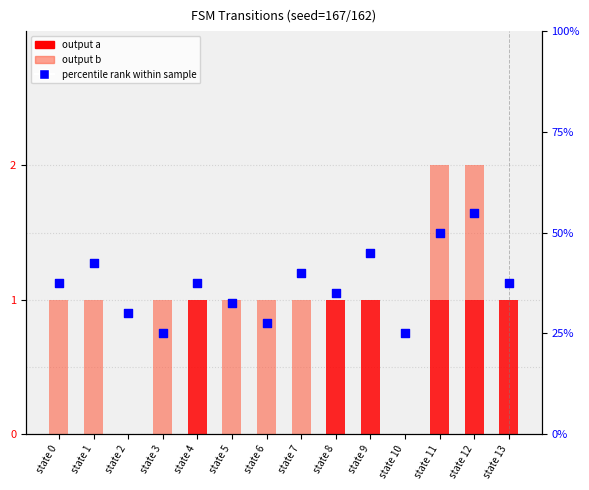

What are all the series names shown in the legend?

output a, output b, percentile rank within sample